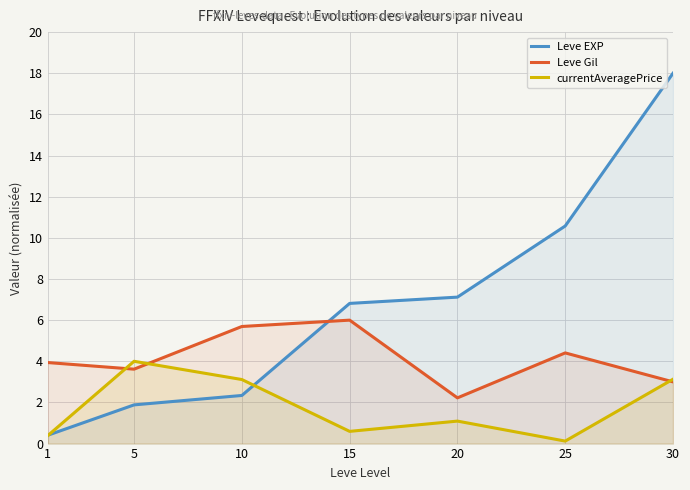

How many times do Leve EXP and Leve Gil cross each other?

1